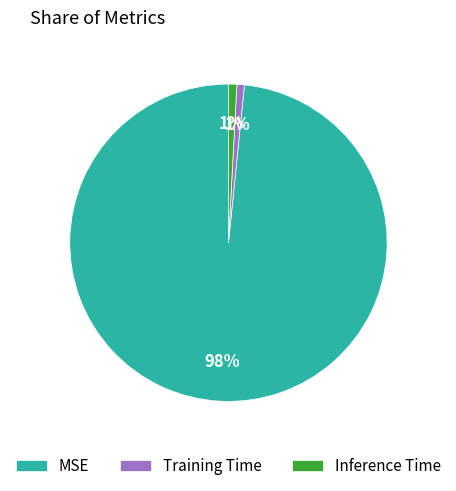

How many segments does this pie chart have?

3